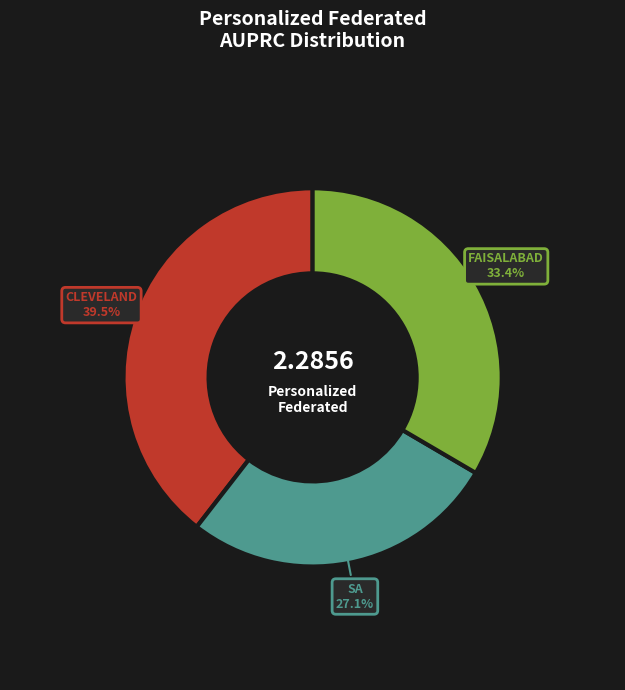

Does any single category account for the majority?

No